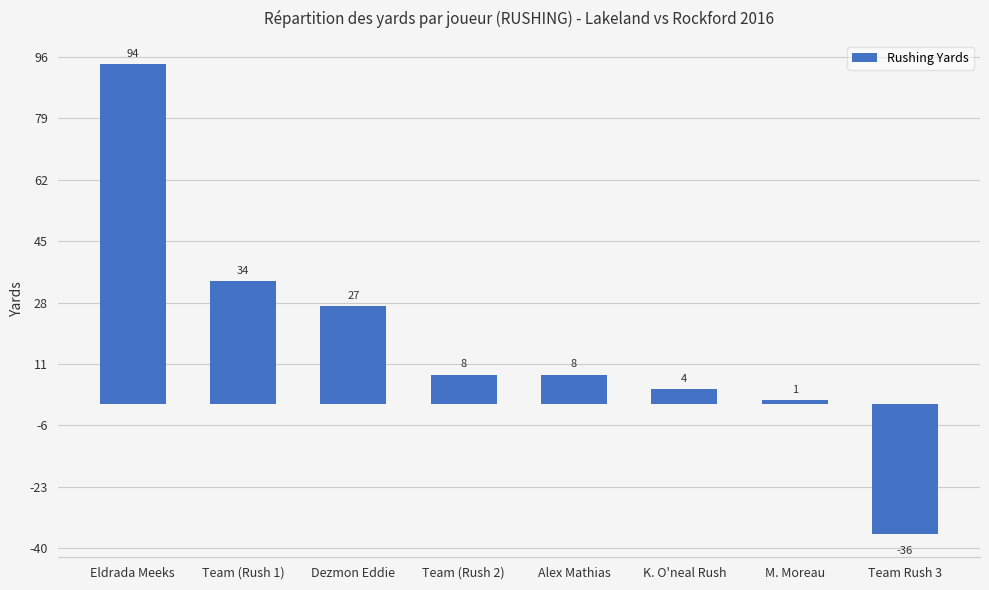

Approximately how many times larger is the value at Team (Rush 1) compared to Alex Mathias?

4.2